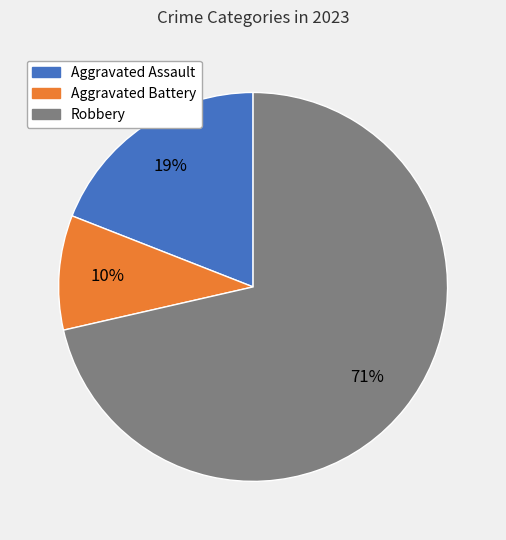

Do Aggravated Battery and Robbery together represent more than half of the pie?

Yes